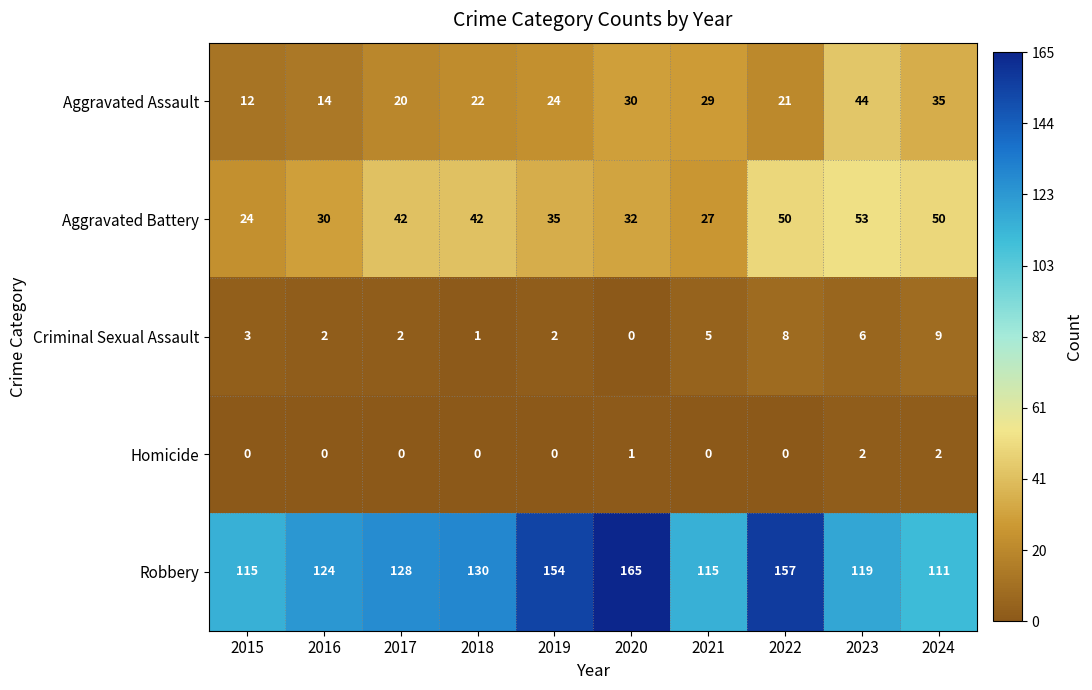

What is the difference between the Aggravated Assault values at 2019 and 2017?

4